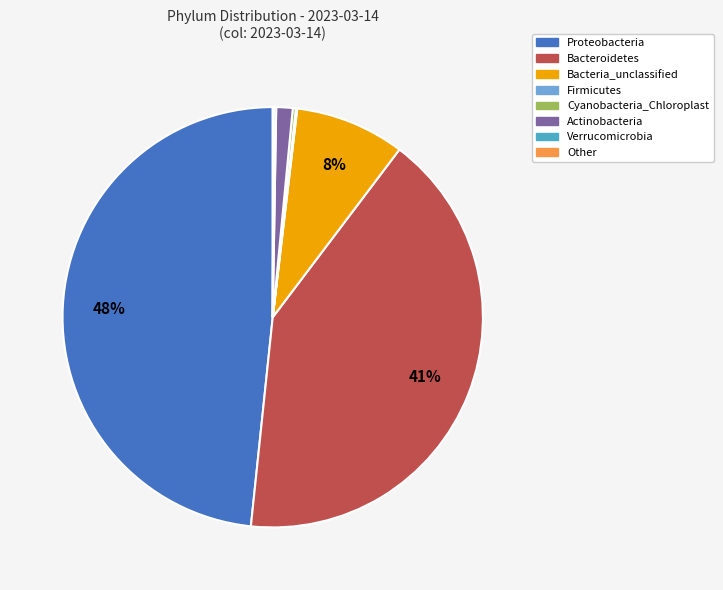

To the nearest percent, what is the average slice percentage?

12%